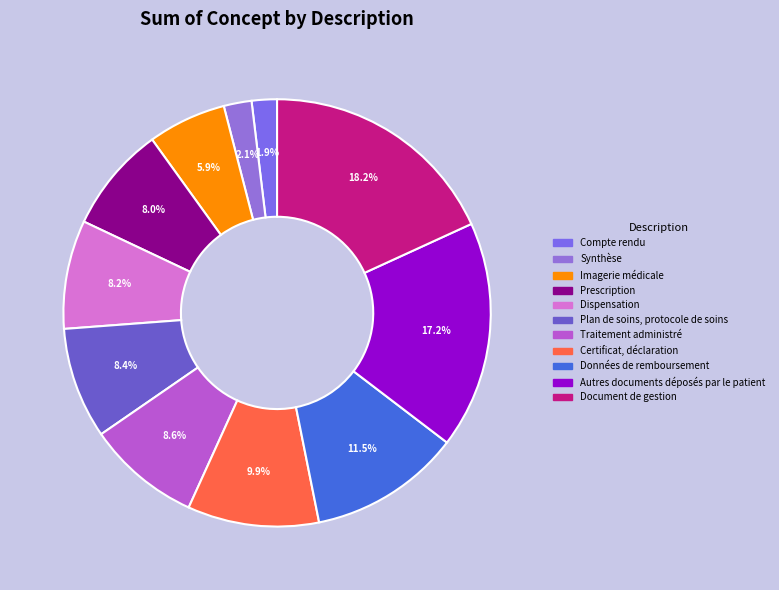

Is it true that Document de gestion is 18% of the pie?

True